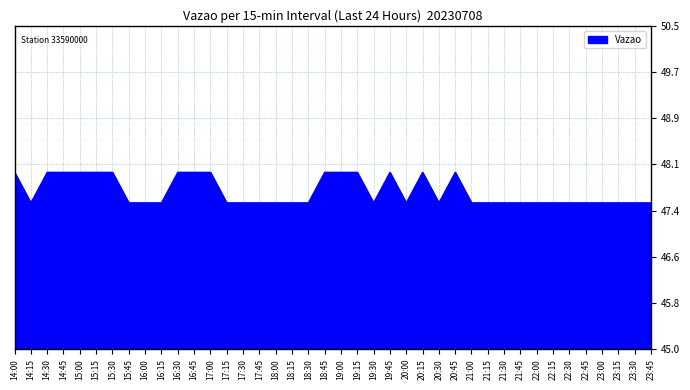

The chart shows a value of 68.0 at 21:00. True or false?

False